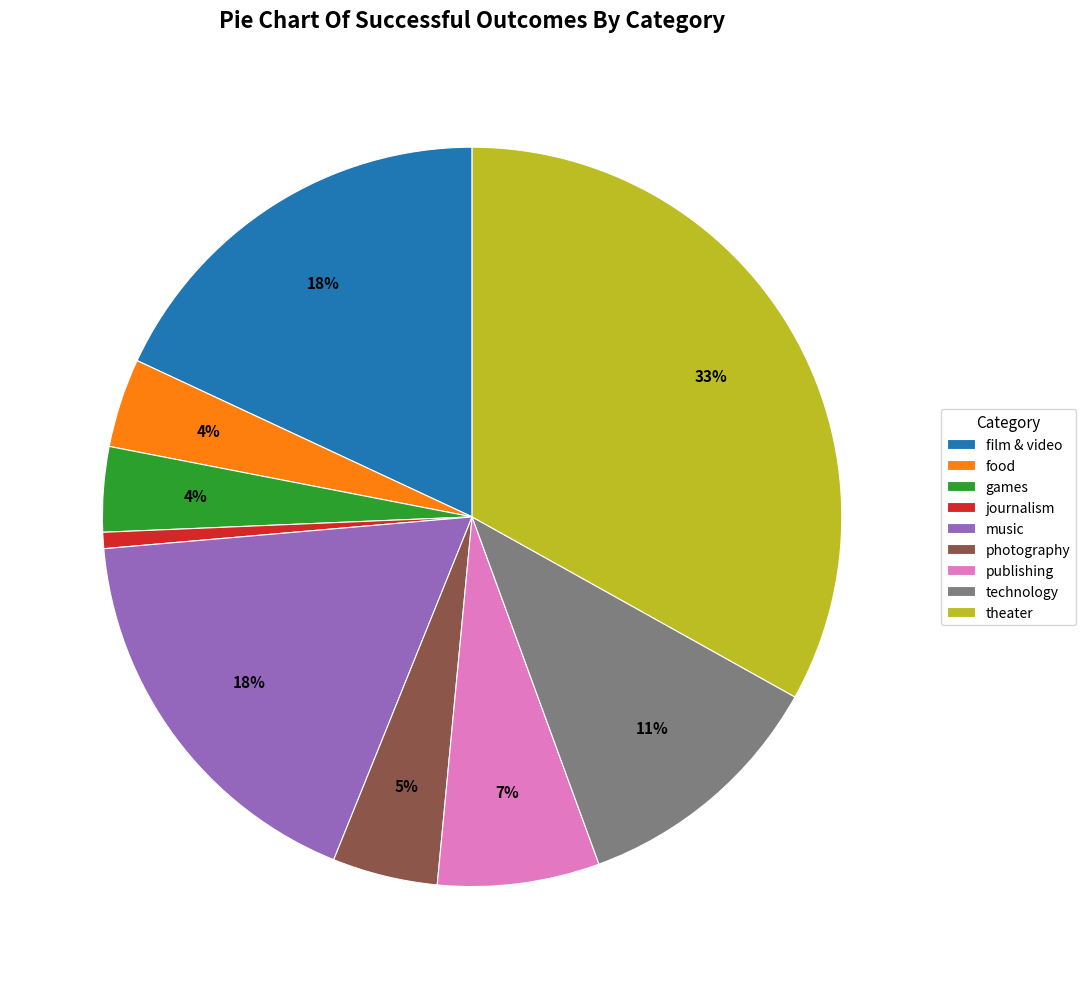

To the nearest percent, what is the difference between the largest and smallest slice percentages?

32%